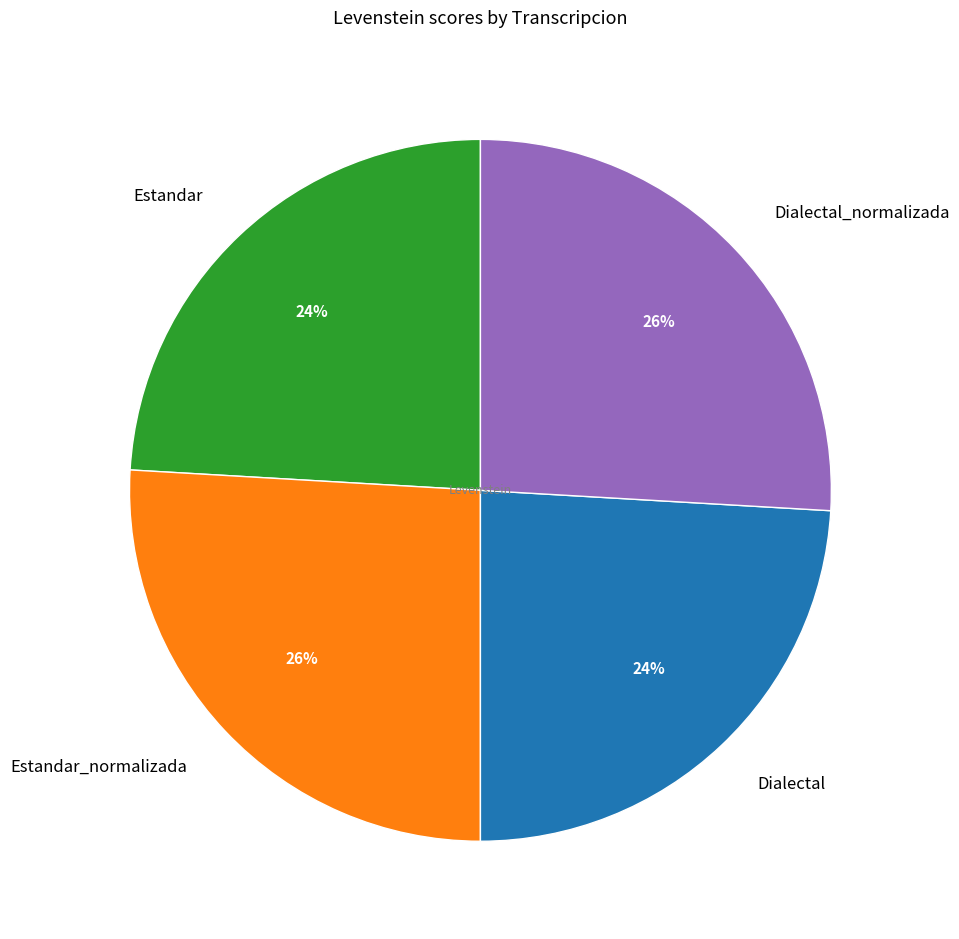

Approximately how many times larger is the value at Dialectal_normalizada compared to Estandar_normalizada?

1.0